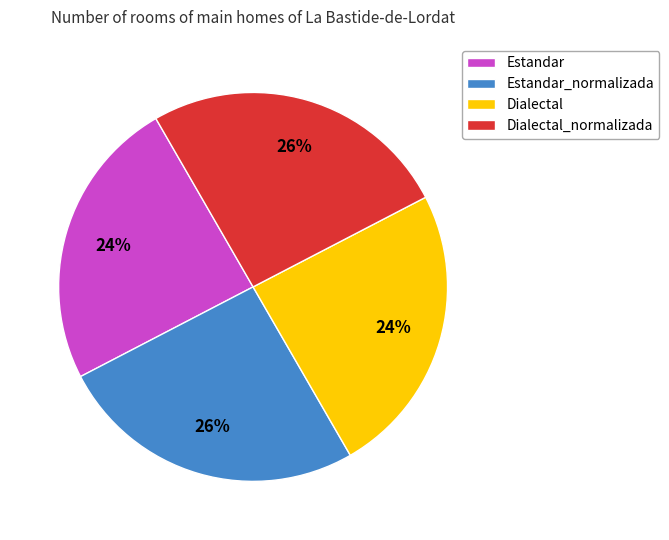

Is Estandar the majority of the pie?

No